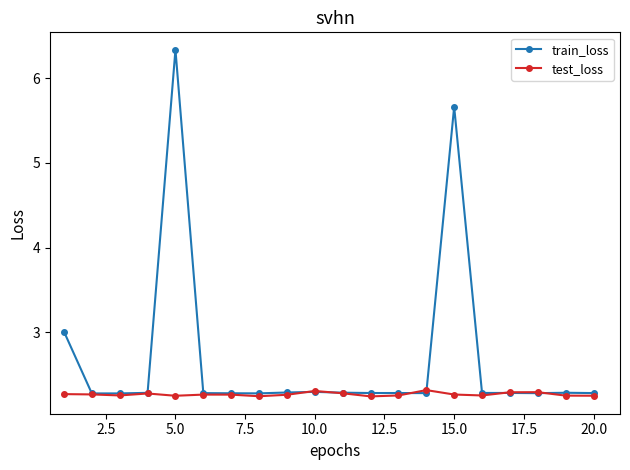

True or false: test_loss has more than 2 interior local peaks.

True